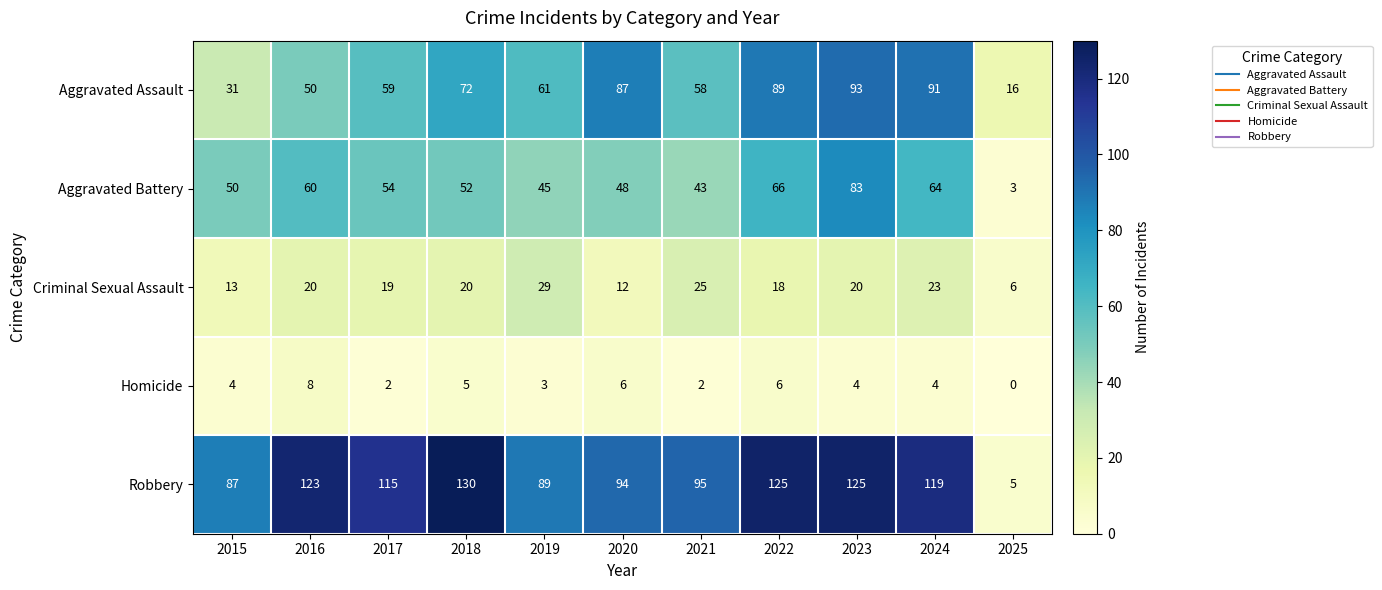

At which label is Aggravated Assault closest to 54?

2016